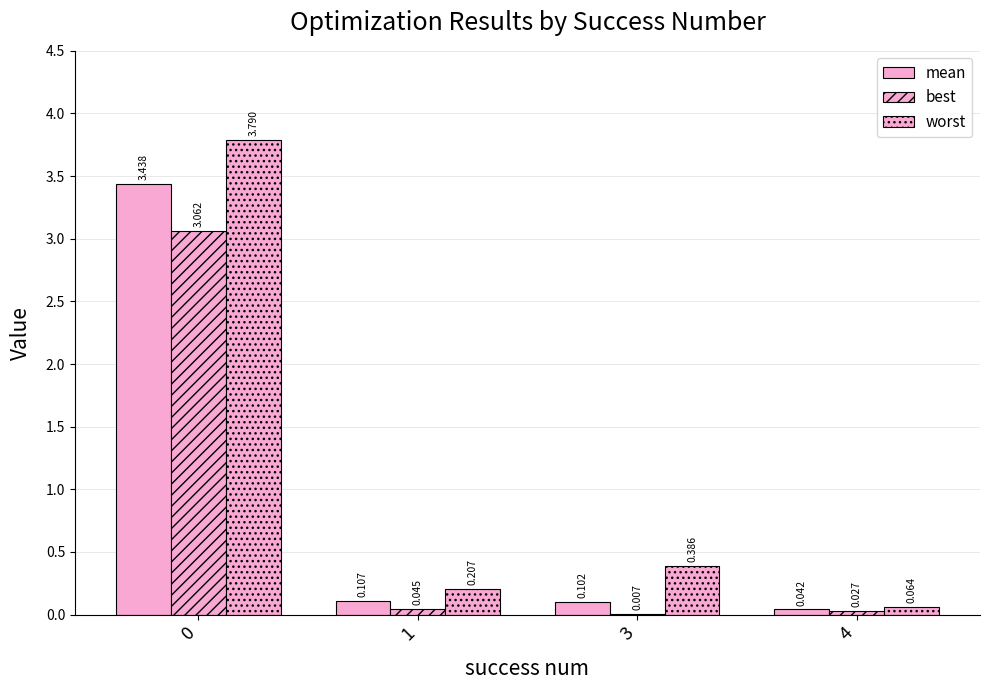

How many categories are shown in the chart?

4